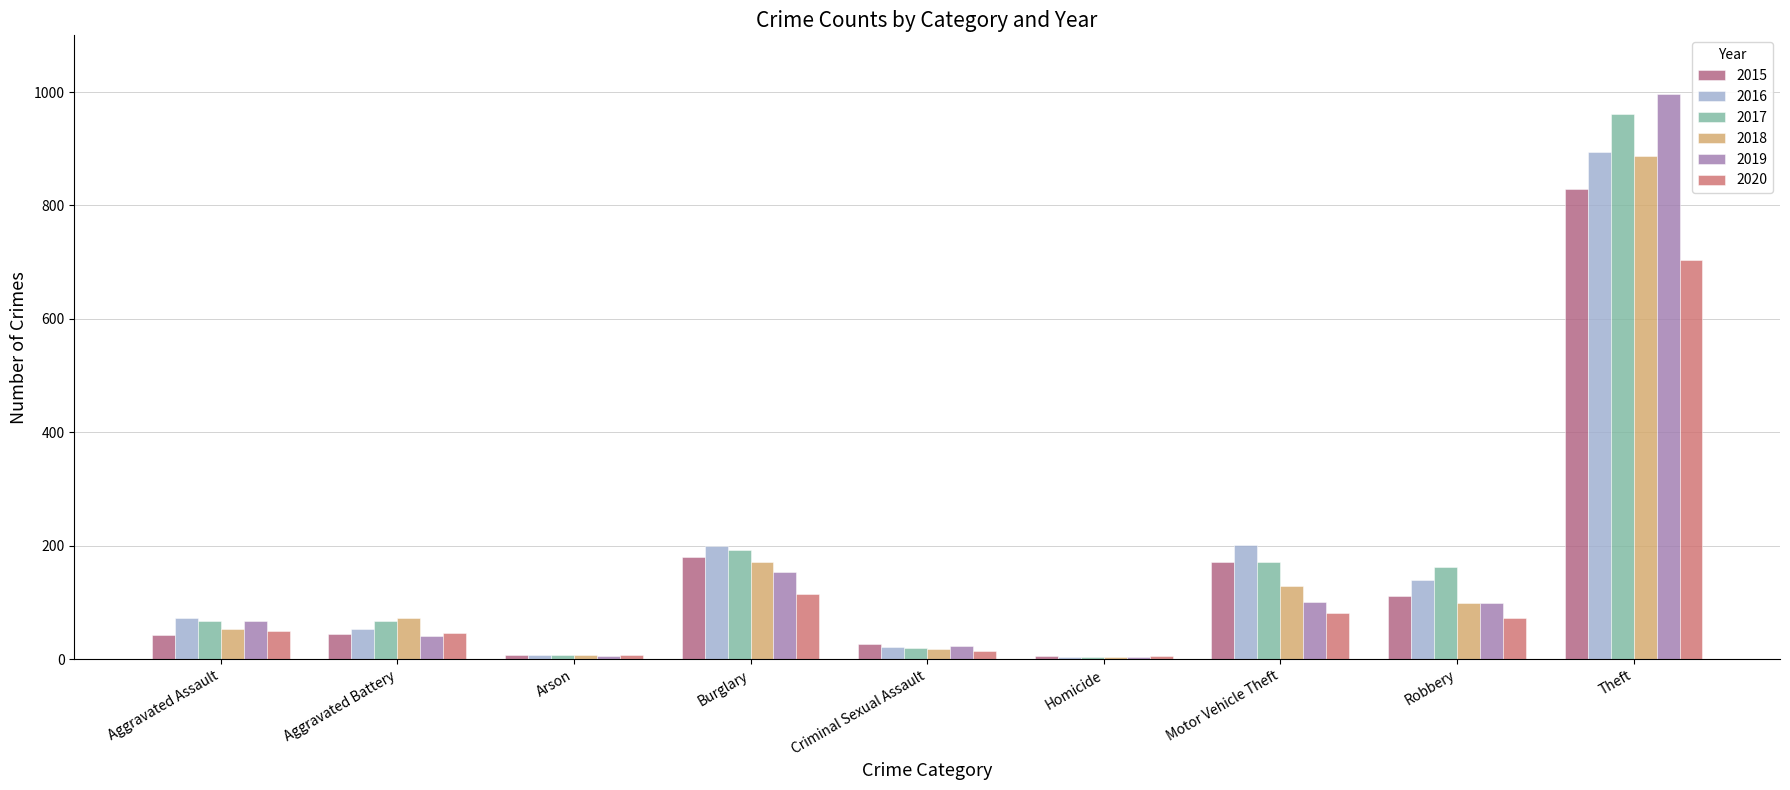

What is the average value of the 2019 series?

165